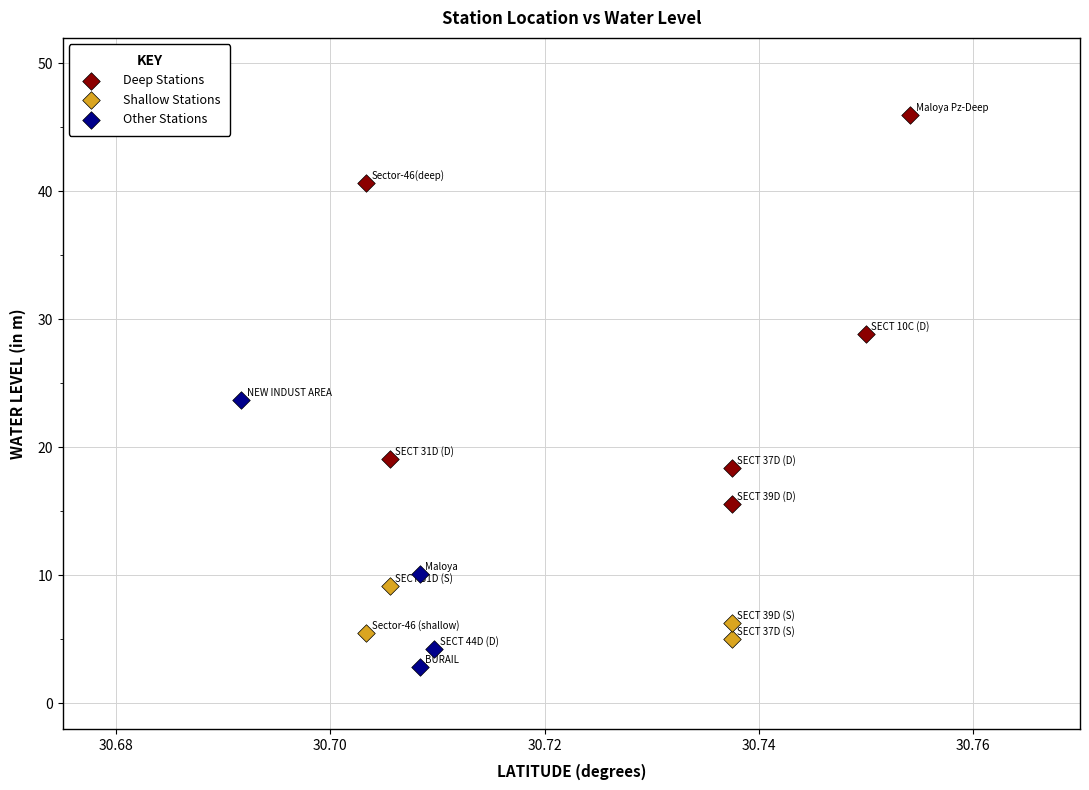

Which series contains the highest Y value?

Deep Stations